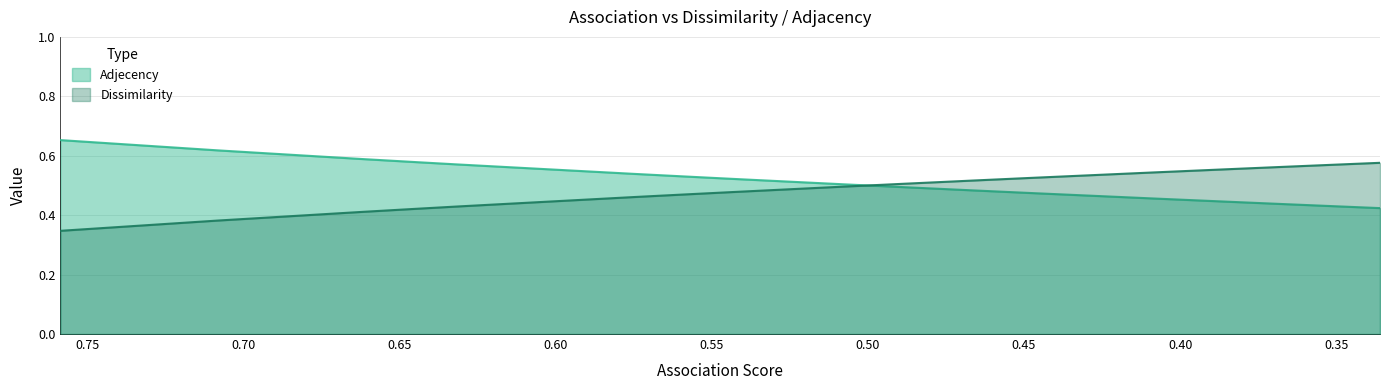

How many times do Adjecency and Dissimilarity cross each other?

1